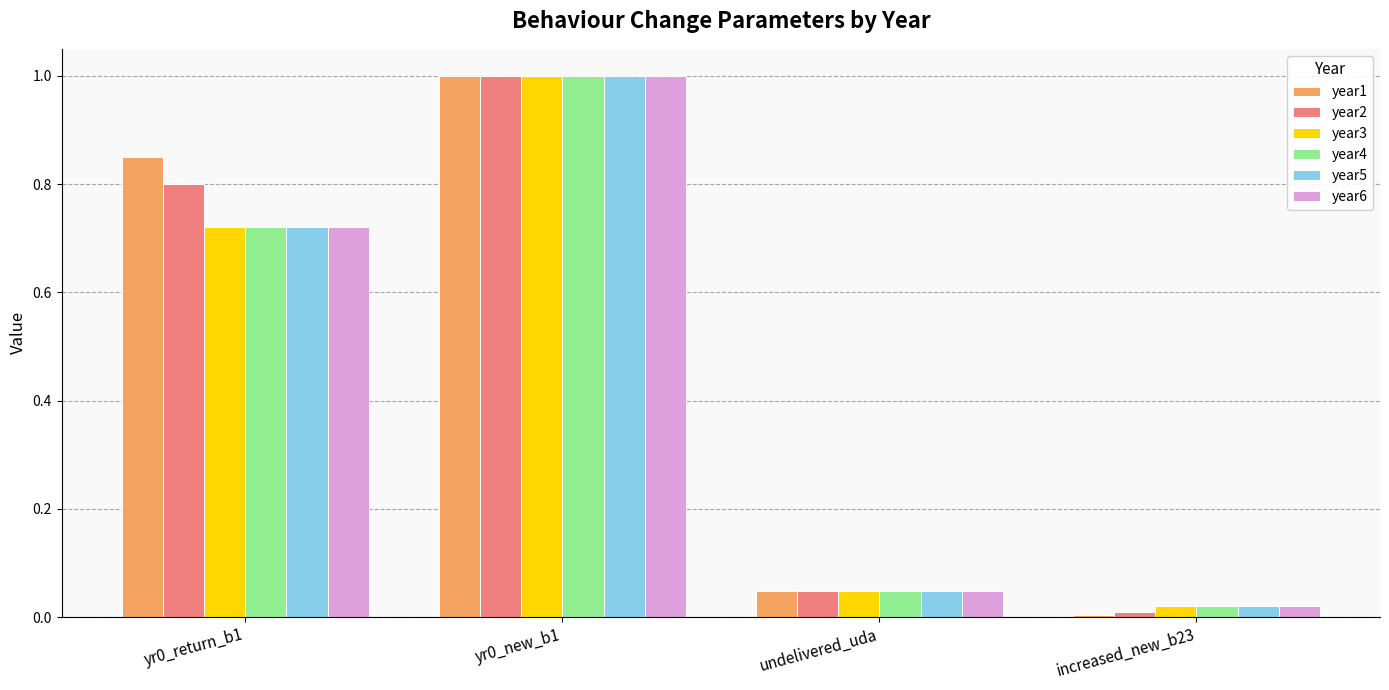

How many series are shown in this chart?

6